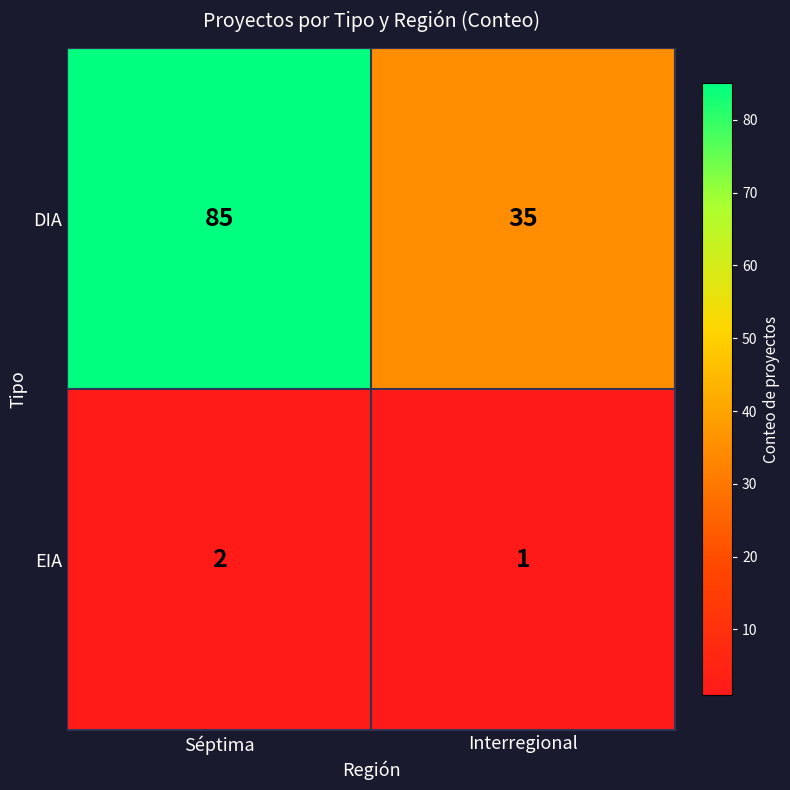

Reading left to right, transcribe all the data shown in this chart.

DIA: Séptima=85	Interregional=35
EIA: Séptima=2	Interregional=1